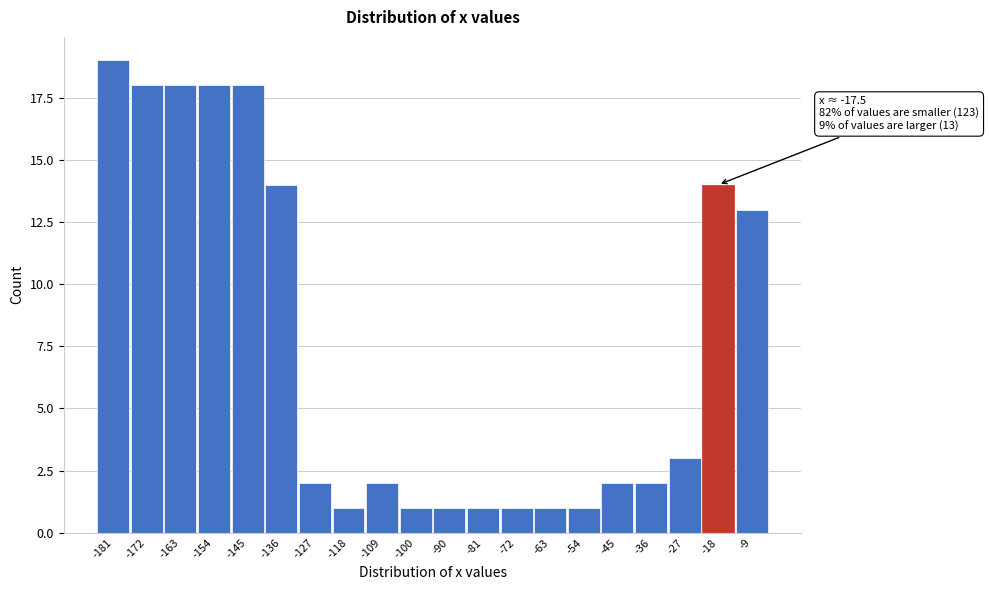

Reading left to right, what are all the values shown in this chart?

19	18	18	18	18	14	2	1	2	1	1	1	1	1	1	2	2	3	14	13